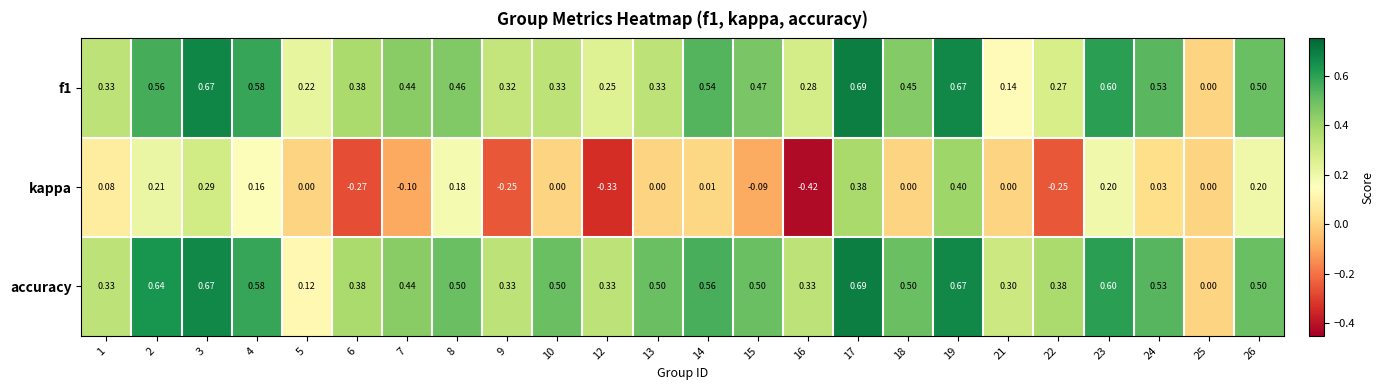

Which series has the largest total across all categories?

accuracy